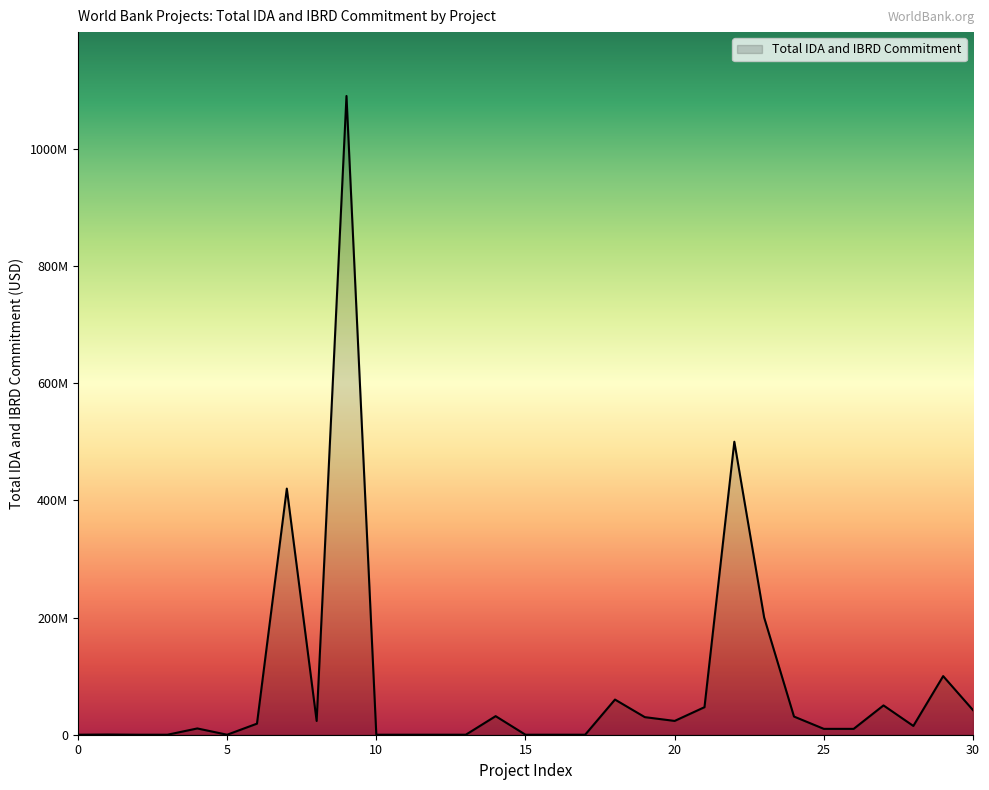

Is this an area chart (filled region under the line)?

Yes